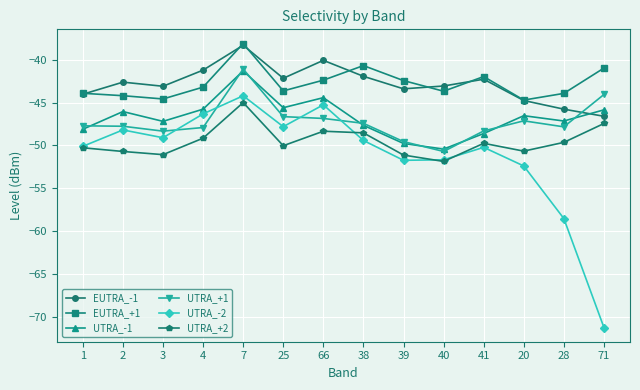

How many series are shown in this chart?

6